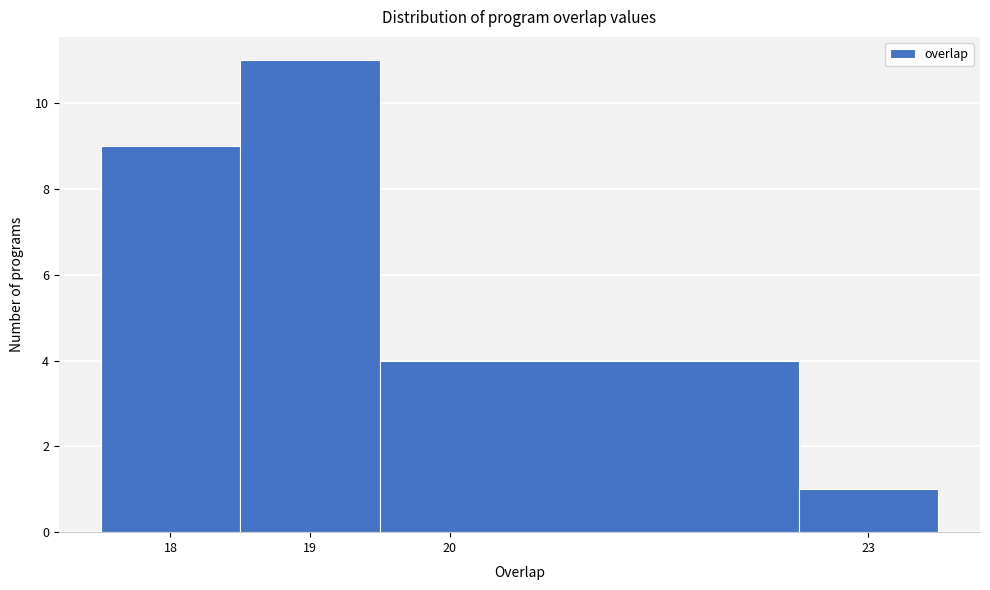

Reading left to right, transcribe this chart: for each bar, give the range it covers on the x-axis and its height. The values are not printed on the chart, so give them approximately, as read against the axis.

17.5 to 18.5: 9
18.5 to 19.5: 11
19.5 to 22.5: 4
22.5 to 23.5: 1